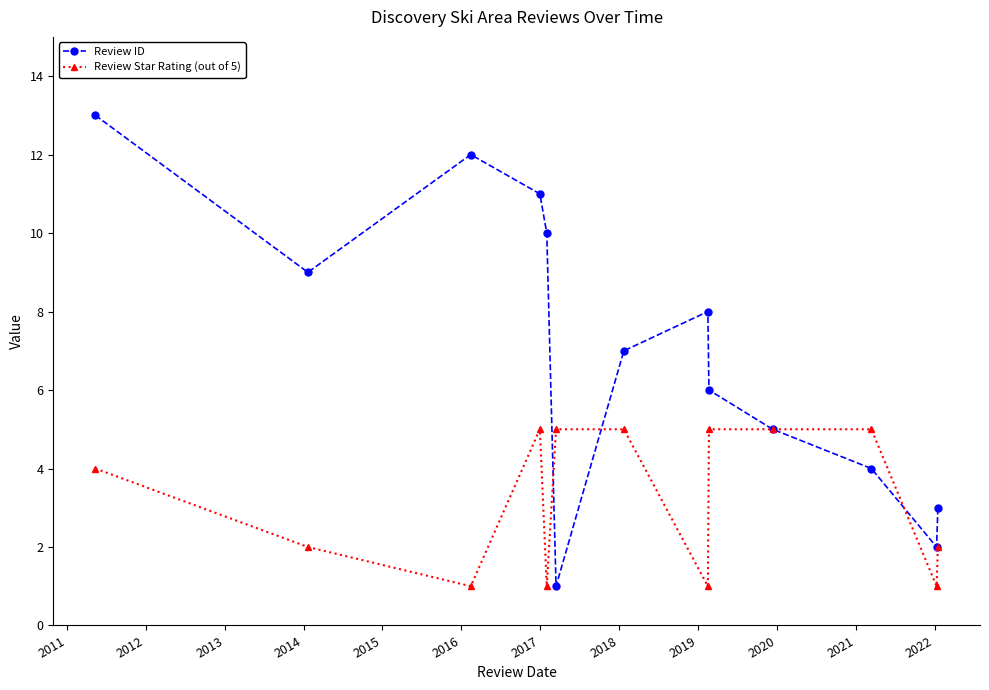

Reading left to right, list all the values displayed in this chart.

Review ID: 13	9	12	11	10	1	7	8	6	5	4	2	3
Review Star Rating (out of 5): 4	2	1	5	1	5	5	1	5	5	5	1	2